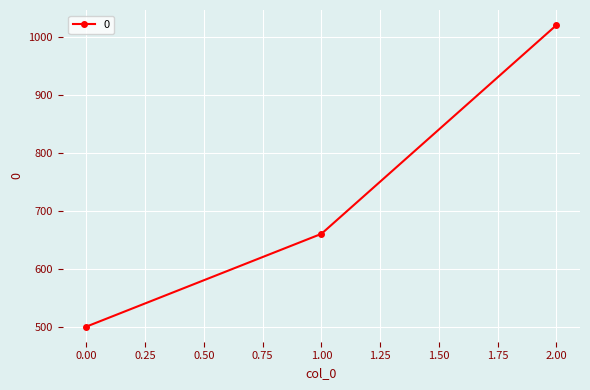

Rank the categories by value from lowest to highest.

0.00, 1.00, 2.00